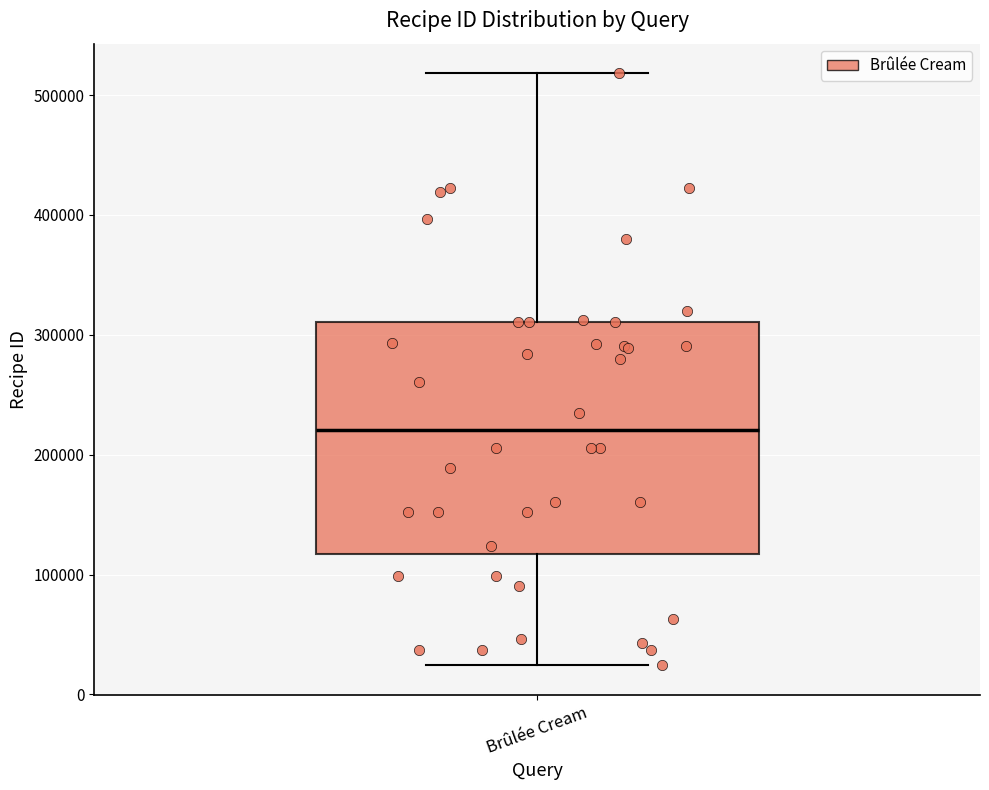

Read this box plot against the y-axis: the position of the median line, the range covered by the box, and the ends of both whiskers. The values are not printed on the chart, so give them approximately, as read against the axis.

median 220000, box 120000 to 310000, whiskers 20000 to 520000